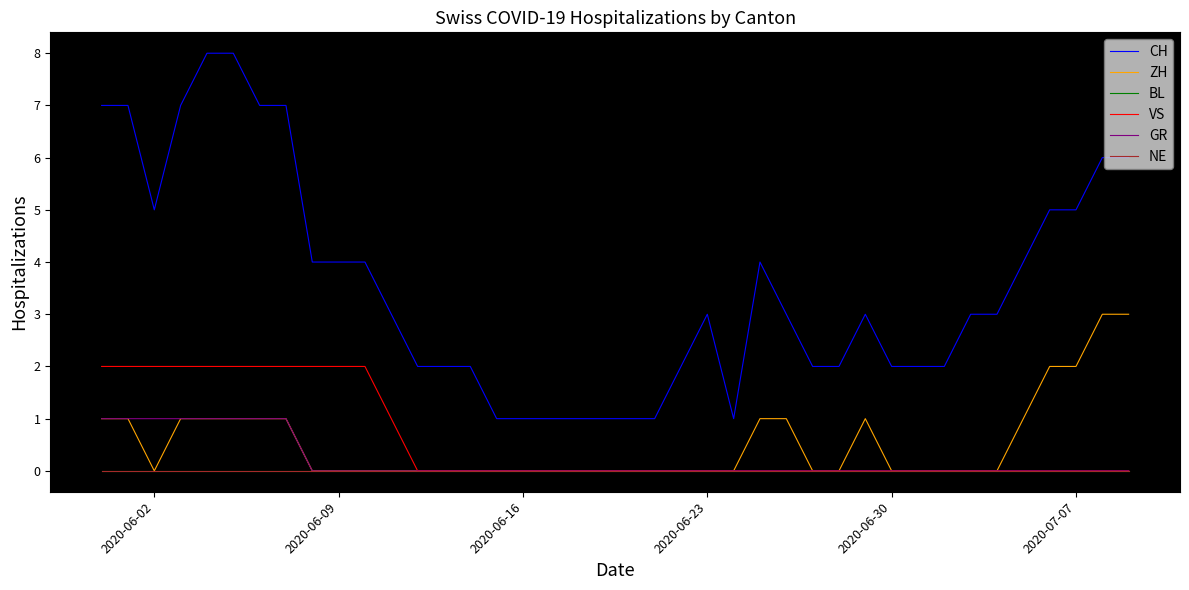

How many lines are shown in the chart?

6